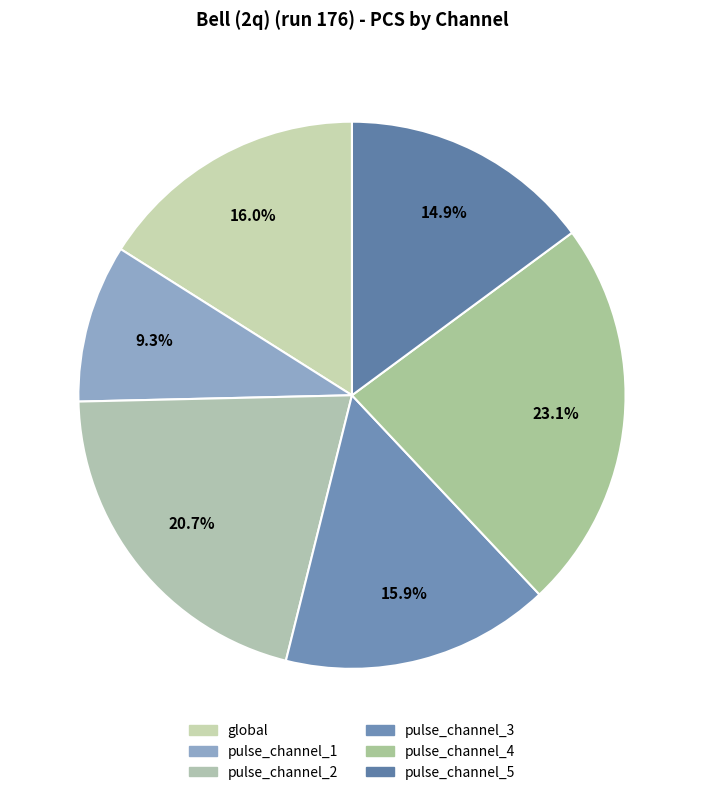

The global slice represents 29% of the pie. True or false?

False